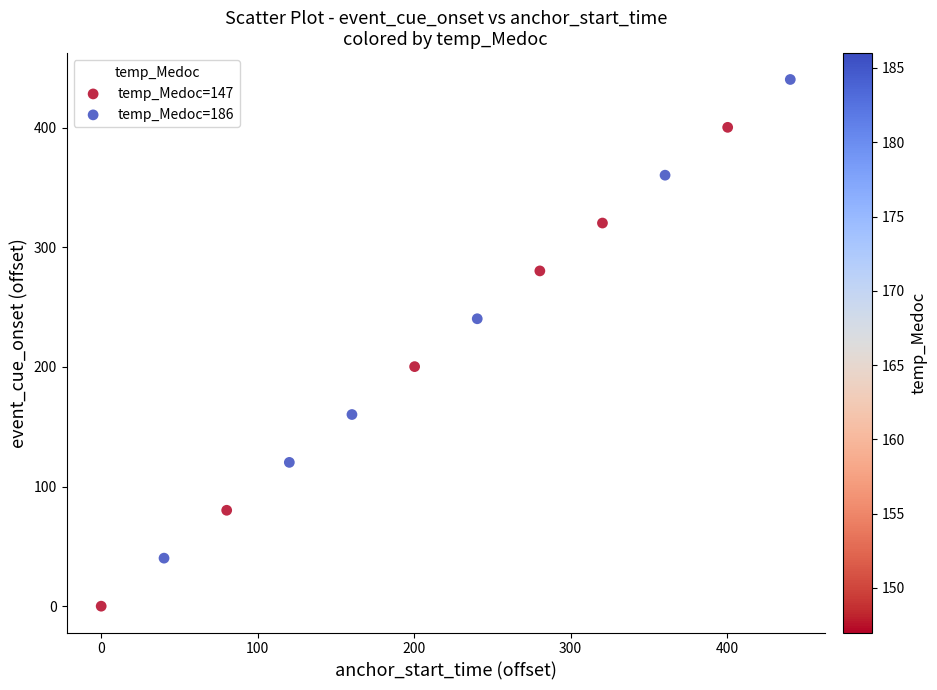

Which series reaches the maximum Y coordinate?

temp_Medoc=186